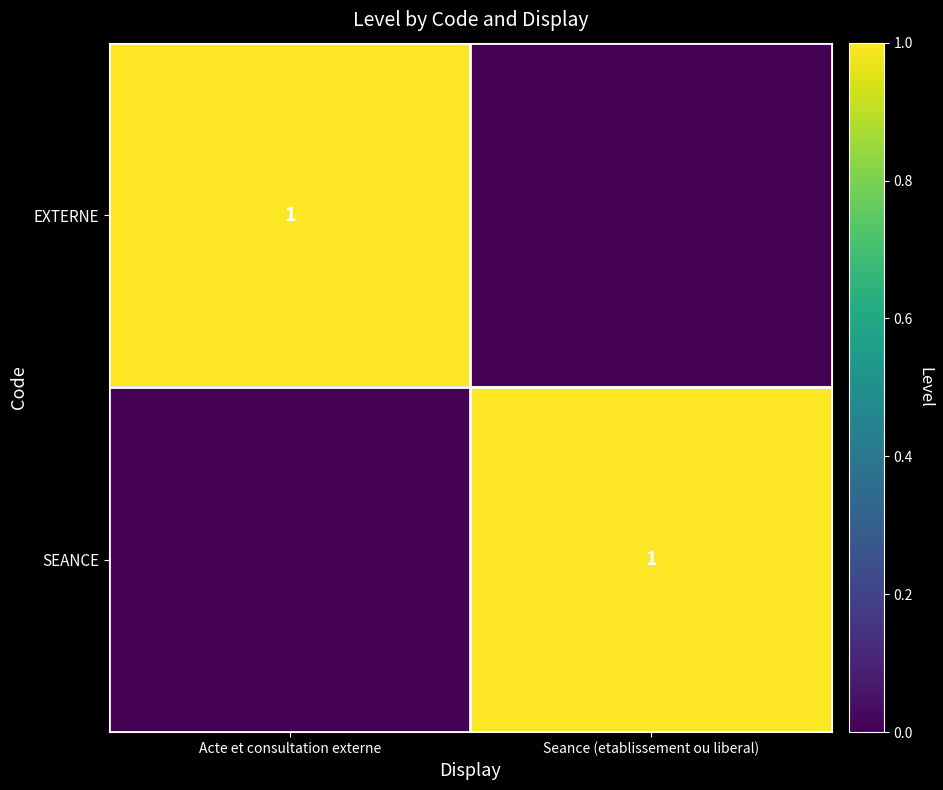

Is it true that EXTERNE equals 1 at Acte et consultation externe?

True